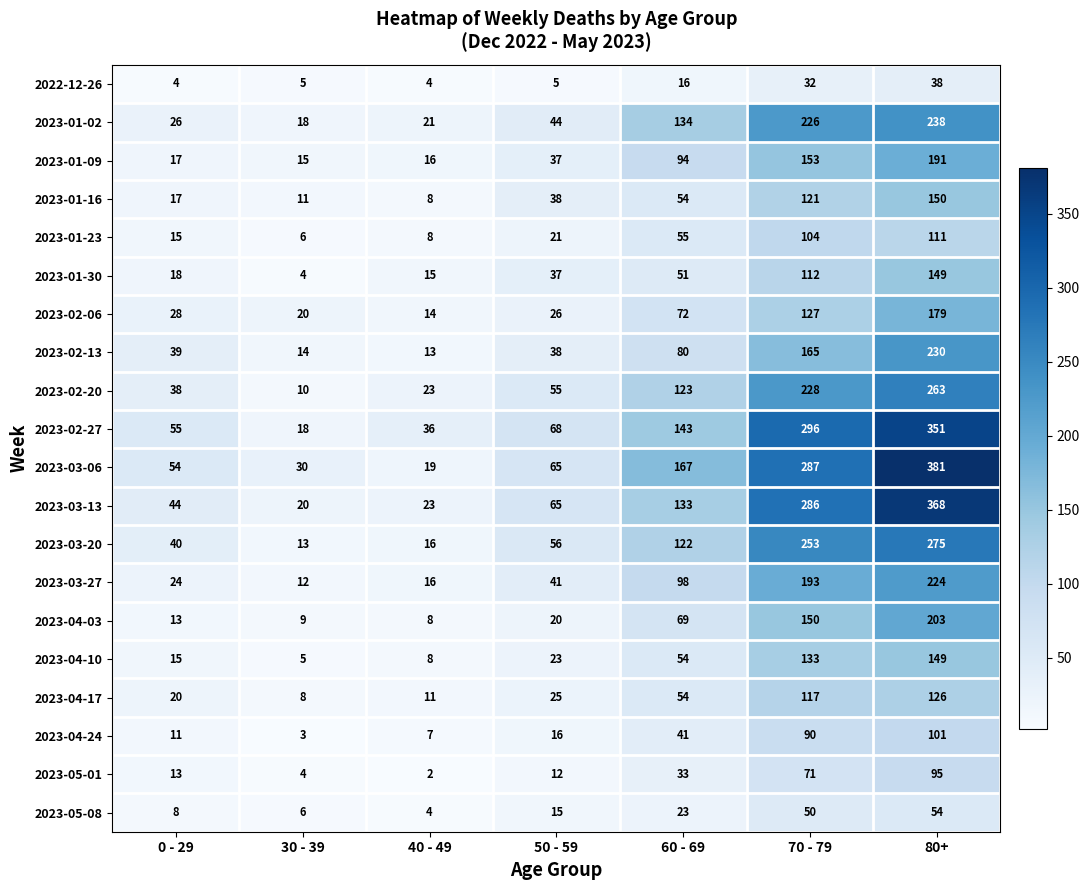

Is it true that 2023-04-24 equals 16 at 50 - 59?

True